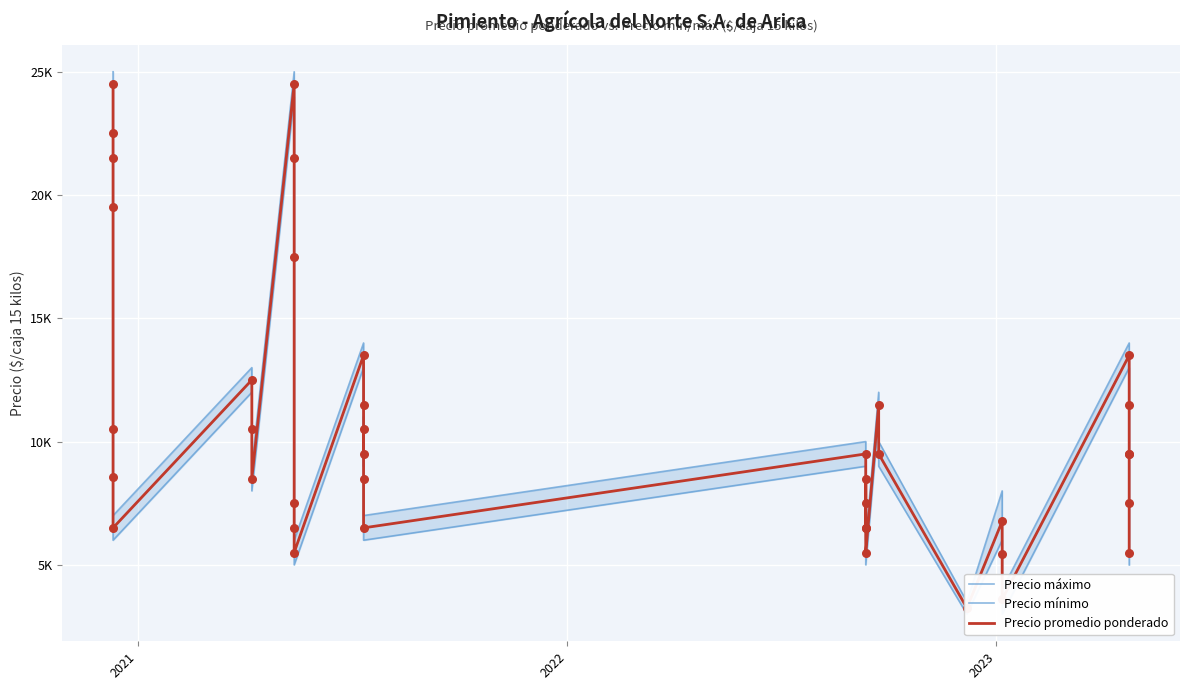

What are all the series names shown in the legend?

Precio máximo, Precio mínimo, Precio promedio ponderado